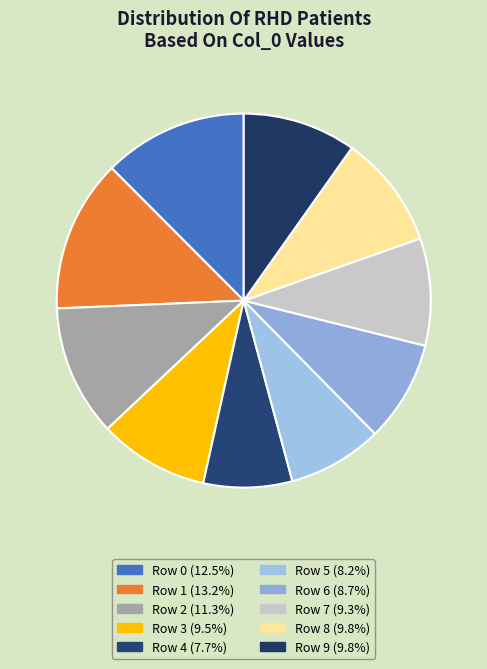

Does any single category account for the majority?

No